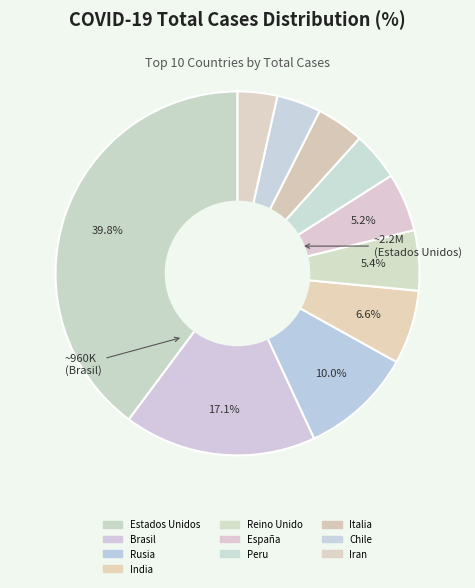

How many slices are in this pie chart?

10